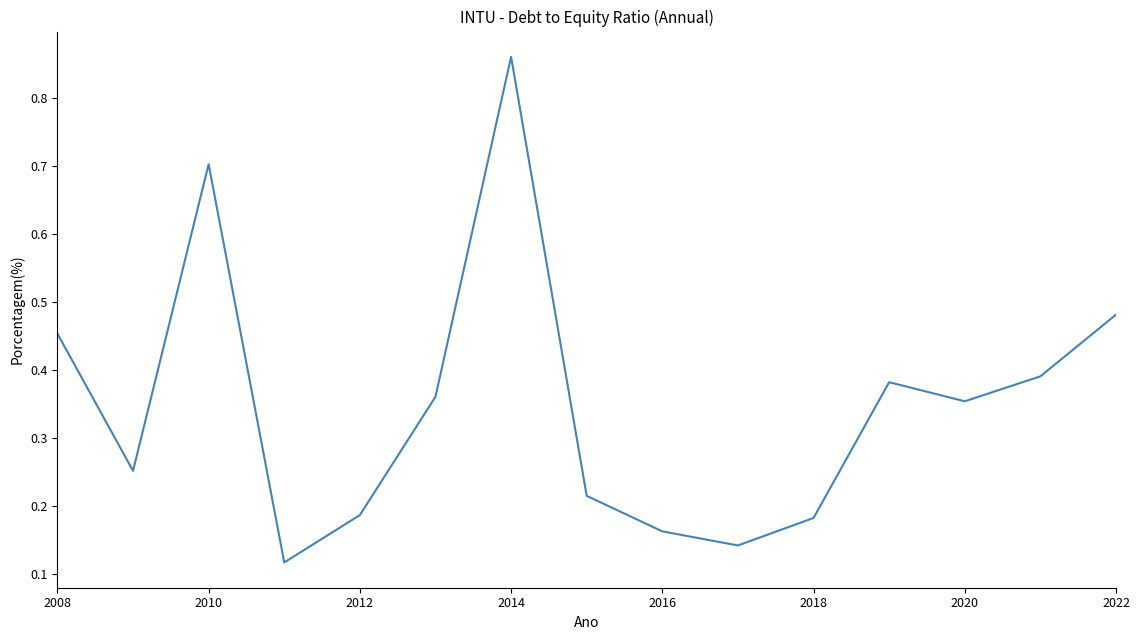

What is the difference between the second highest and second lowest values?

0.6